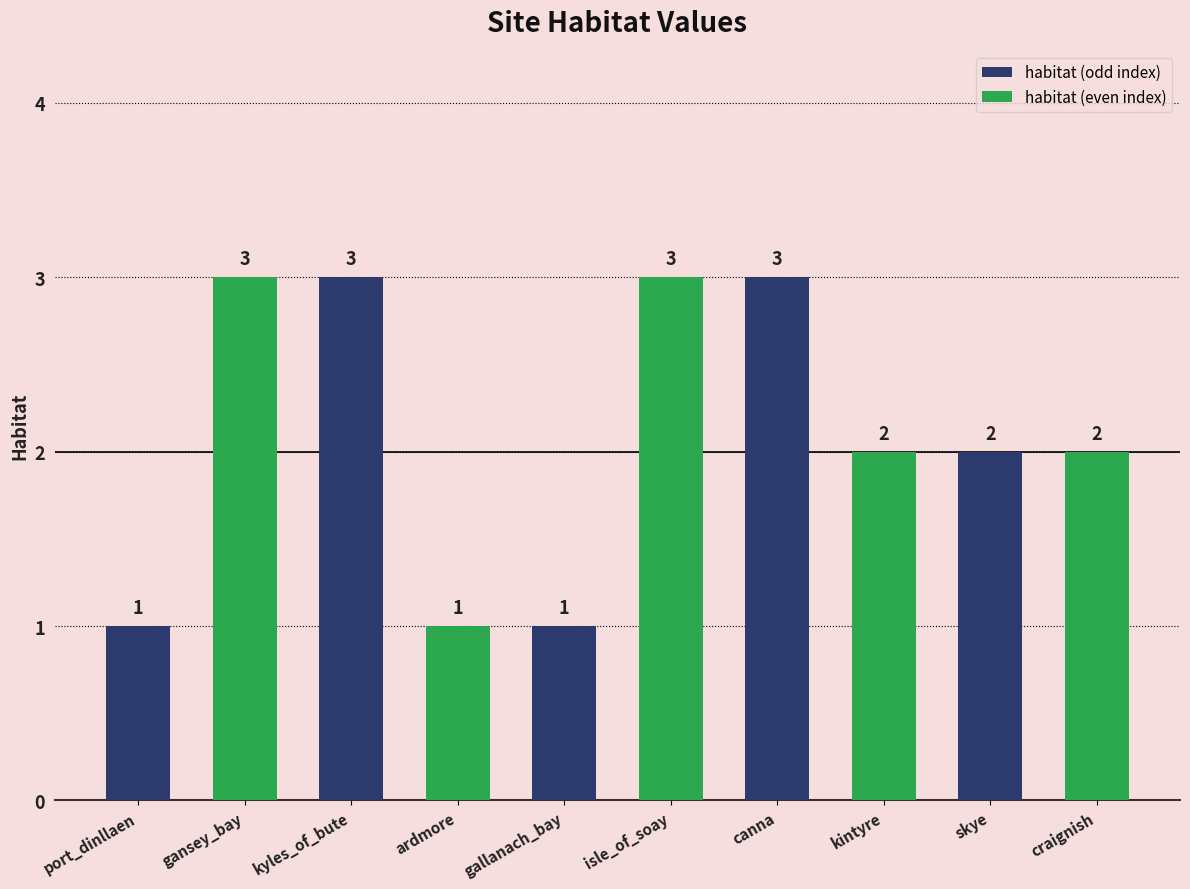

What is the minimum value shown in the chart?

1